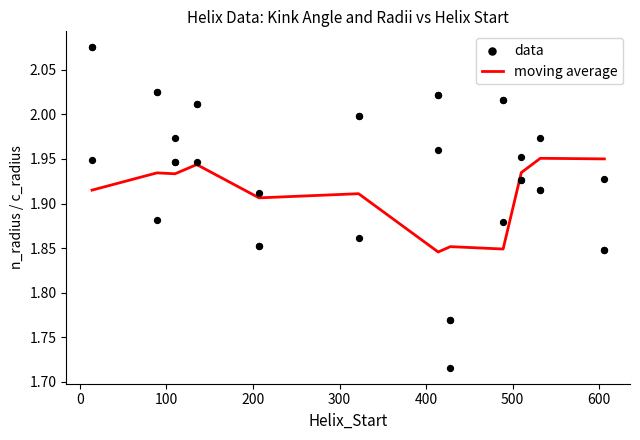

Which series contains the lowest Y value?

data